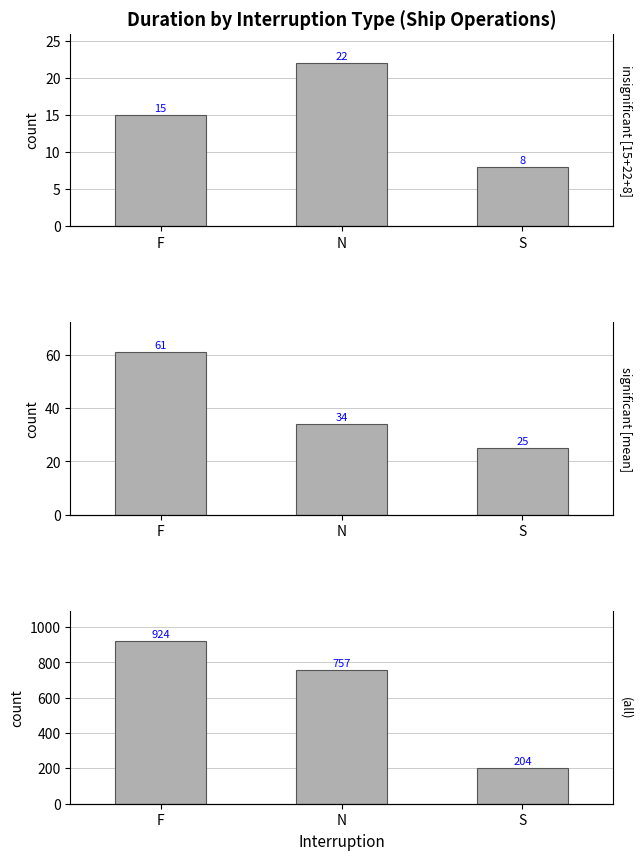

What value does the insignificant [15+22+8] series have at S?

8